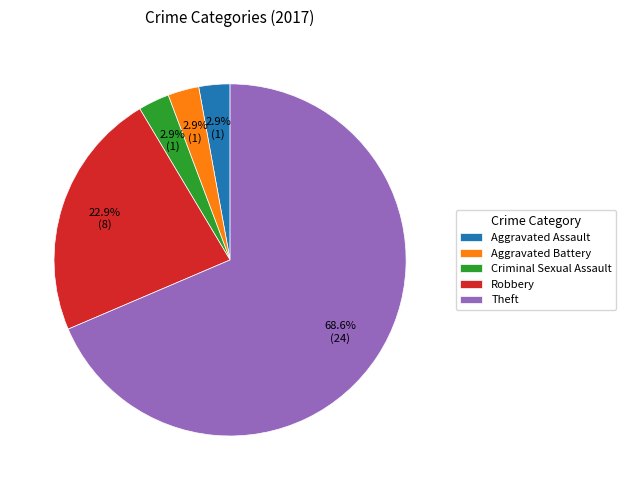

Is the sum of Theft and Aggravated Assault greater than half?

Yes